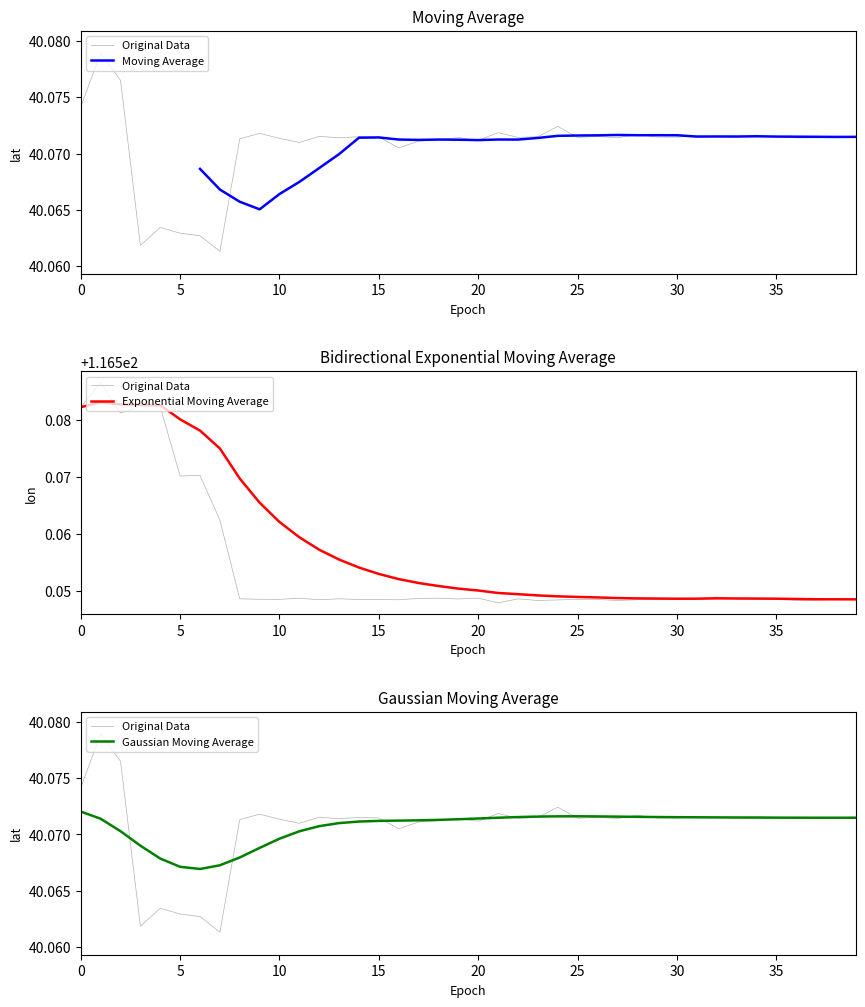

True or false: Moving Average and Gaussian Moving Average cross at least once.

True